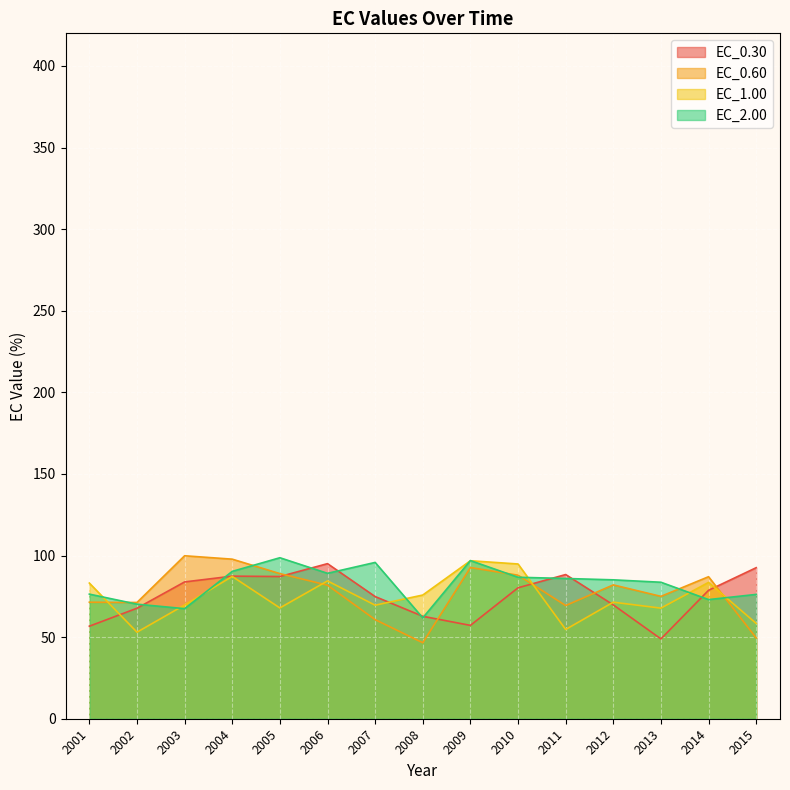

In EC_1.00, how many points are higher than both neighbors (excluding endpoints)?

5